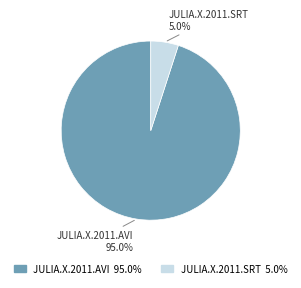

Is there a majority slice in this chart?

Yes